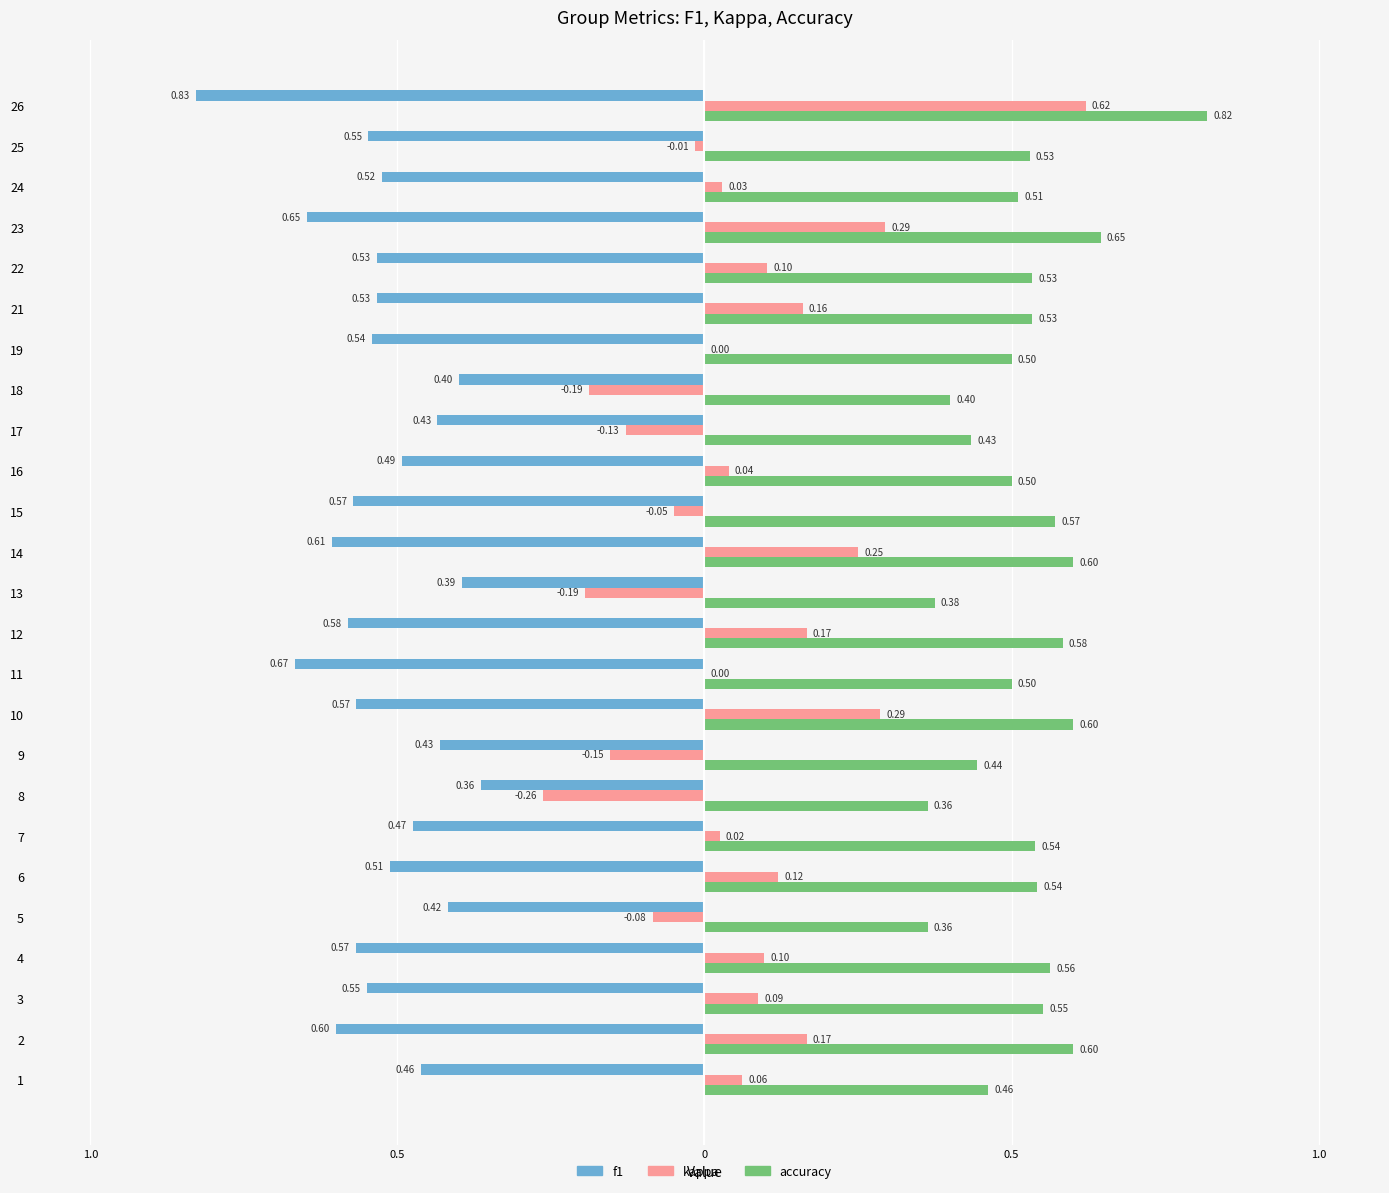

What are all the series names shown in the legend?

f1, kappa, accuracy